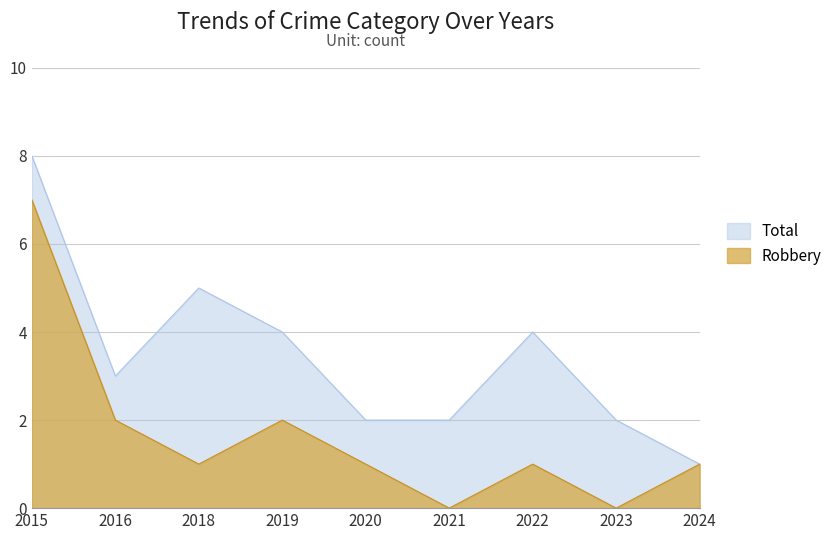

True or false: Robbery and Total intersect in this chart.

False